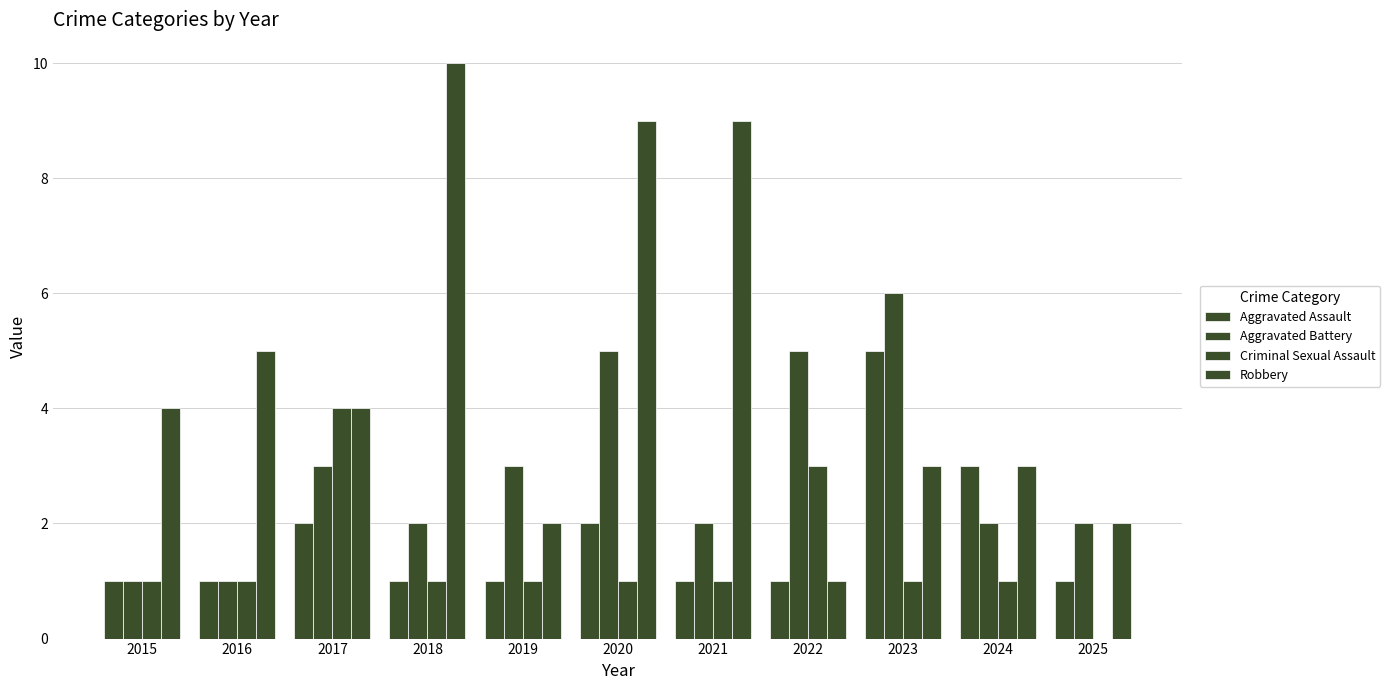

What is the lowest value of the Aggravated Battery series?

1